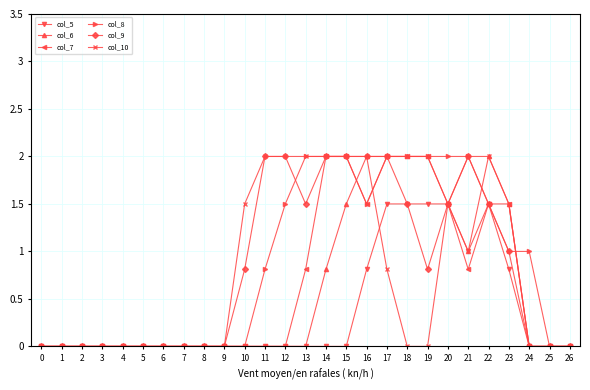

What is the difference between the col_8 values at 19 and 22?

0.5